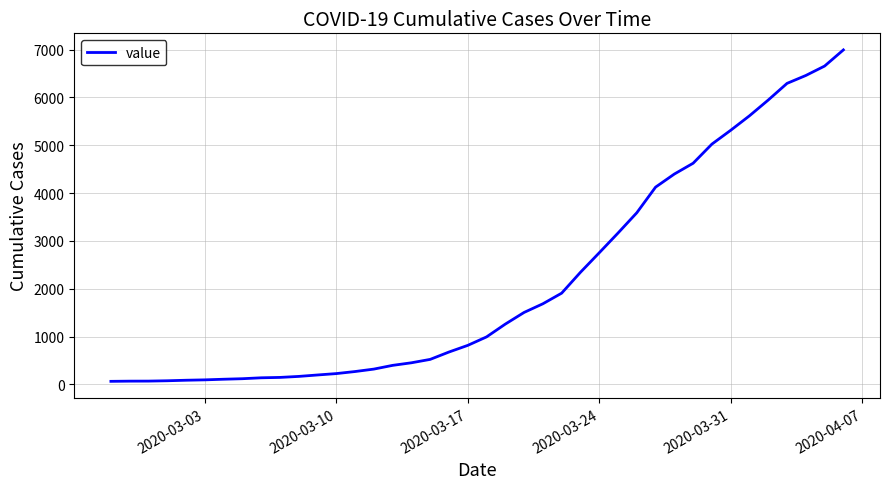

What is the greatest value displayed?

6995